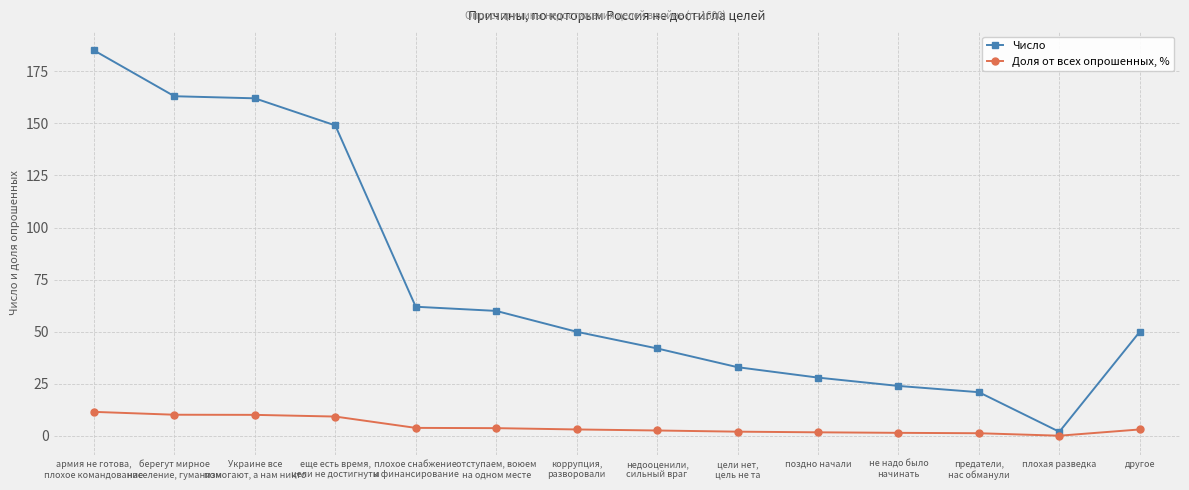

What is the approximate value of Доля от всех опрошенных, % at не надо было
начинать?

1.5